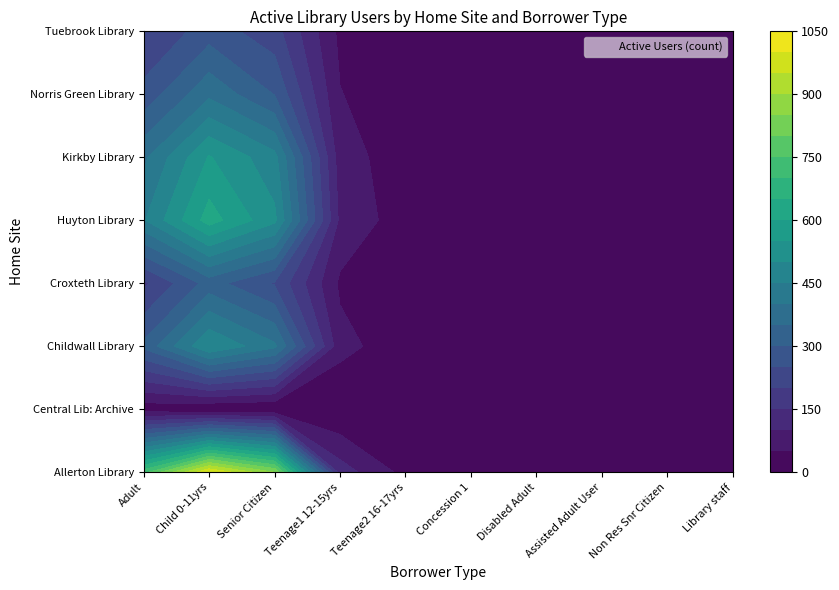

Reading left to right, transcribe all the data shown in this chart.

Allerton Library: Adult=728	Child 0-11yrs=1004	Senior Citizen=850	Teenage1 12-15yrs=125	Teenage2 16-17yrs=34	Concession 1=40	Disabled Adult=28	Assisted Adult User=33	Non Res Snr Citizen=17	Library staff=9
Central Lib: Archive: Adult=21	Child 0-11yrs=2	Senior Citizen=0	Teenage1 12-15yrs=0	Teenage2 16-17yrs=0	Concession 1=2	Disabled Adult=3	Assisted Adult User=1	Non Res Snr Citizen=0	Library staff=3
Childwall Library: Adult=312	Child 0-11yrs=498	Senior Citizen=410	Teenage1 12-15yrs=67	Teenage2 16-17yrs=18	Concession 1=22	Disabled Adult=15	Assisted Adult User=12	Non Res Snr Citizen=8	Library staff=5
Croxteth Library: Adult=189	Child 0-11yrs=321	Senior Citizen=245	Teenage1 12-15yrs=41	Teenage2 16-17yrs=11	Concession 1=14	Disabled Adult=9	Assisted Adult User=7	Non Res Snr Citizen=4	Library staff=3
Huyton Library: Adult=445	Child 0-11yrs=623	Senior Citizen=512	Teenage1 12-15yrs=88	Teenage2 16-17yrs=23	Concession 1=31	Disabled Adult=19	Assisted Adult User=17	Non Res Snr Citizen=6	Library staff=7
Kirkby Library: Adult=389	Child 0-11yrs=554	Senior Citizen=467	Teenage1 12-15yrs=74	Teenage2 16-17yrs=19	Concession 1=27	Disabled Adult=16	Assisted Adult User=14	Non Res Snr Citizen=5	Library staff=6
Norris Green Library: Adult=267	Child 0-11yrs=389	Senior Citizen=298	Teenage1 12-15yrs=52	Teenage2 16-17yrs=14	Concession 1=18	Disabled Adult=11	Assisted Adult User=9	Non Res Snr Citizen=3	Library staff=4
Tuebrook Library: Adult=198	Child 0-11yrs=276	Senior Citizen=221	Teenage1 12-15yrs=38	Teenage2 16-17yrs=10	Concession 1=13	Disabled Adult=8	Assisted Adult User=6	Non Res Snr Citizen=2	Library staff=2